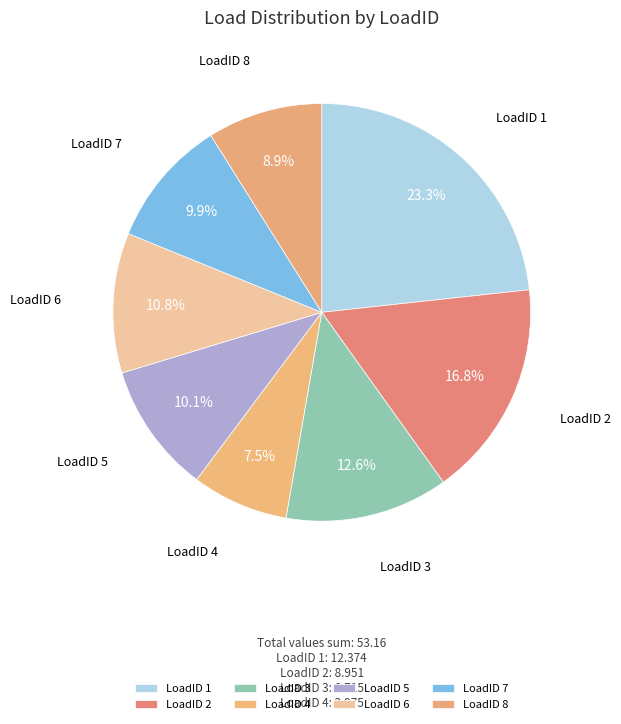

How many slices are in this pie chart?

8